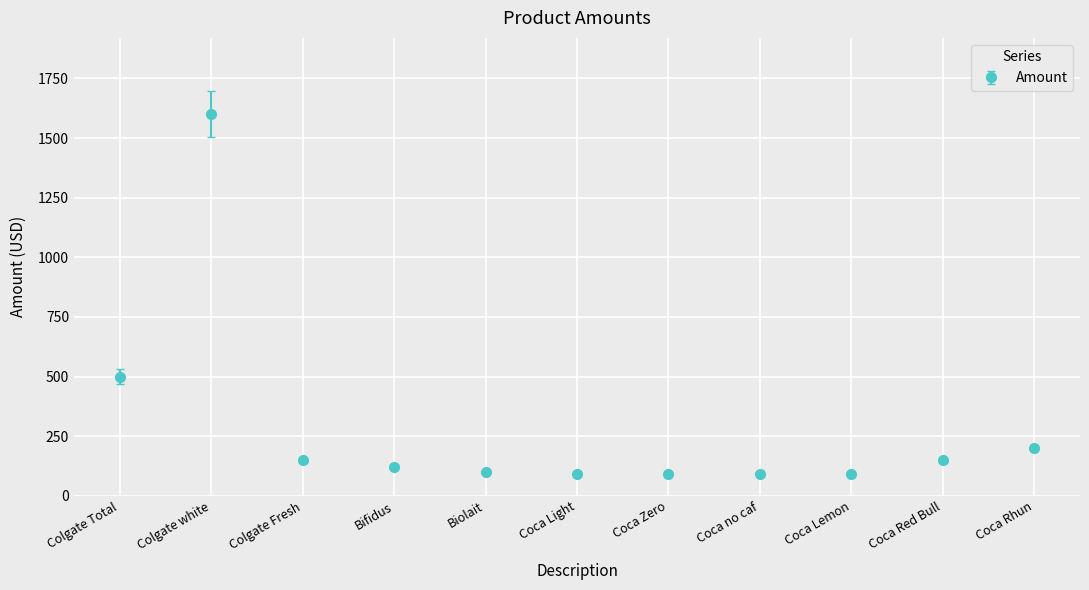

How many series are shown in this chart?

1